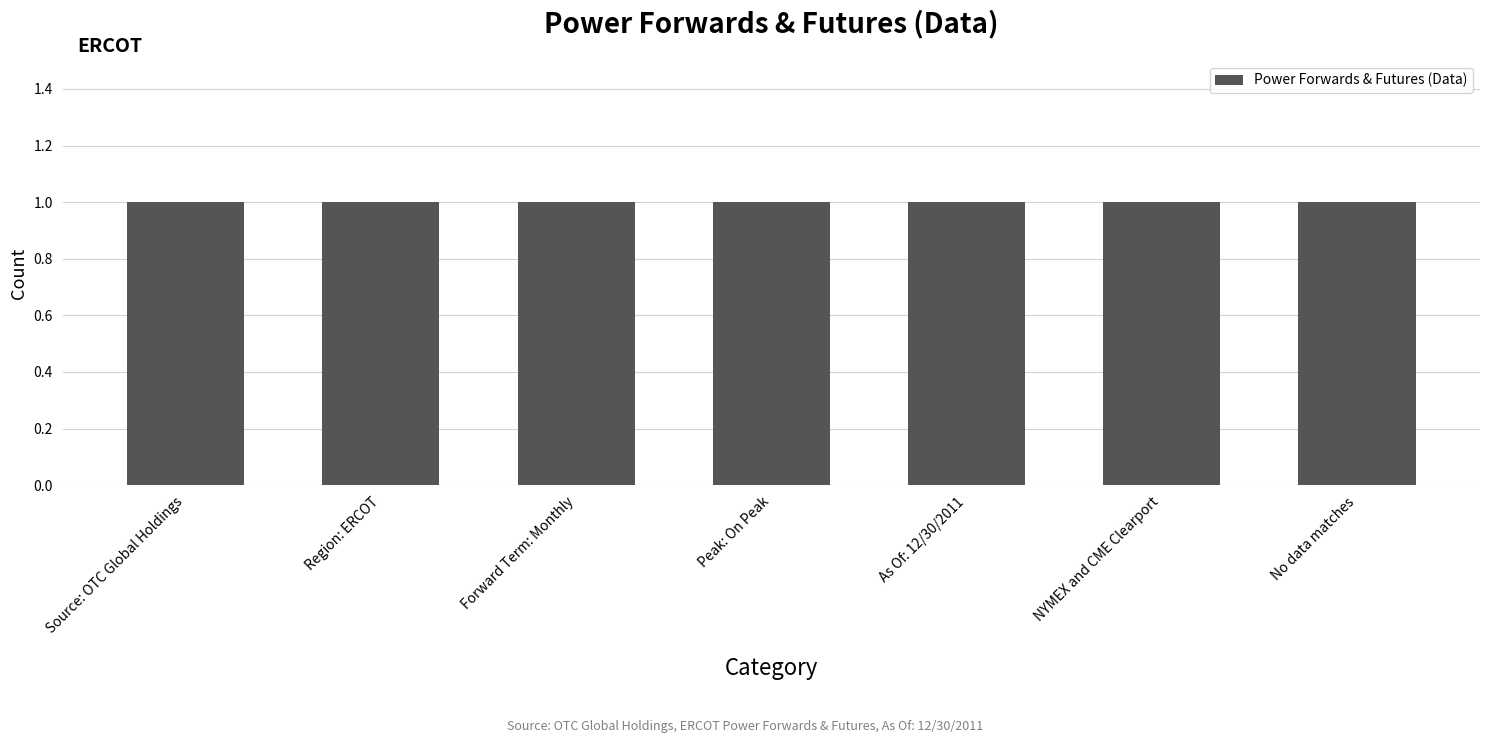

What position from the right is Peak: On Peak?

4